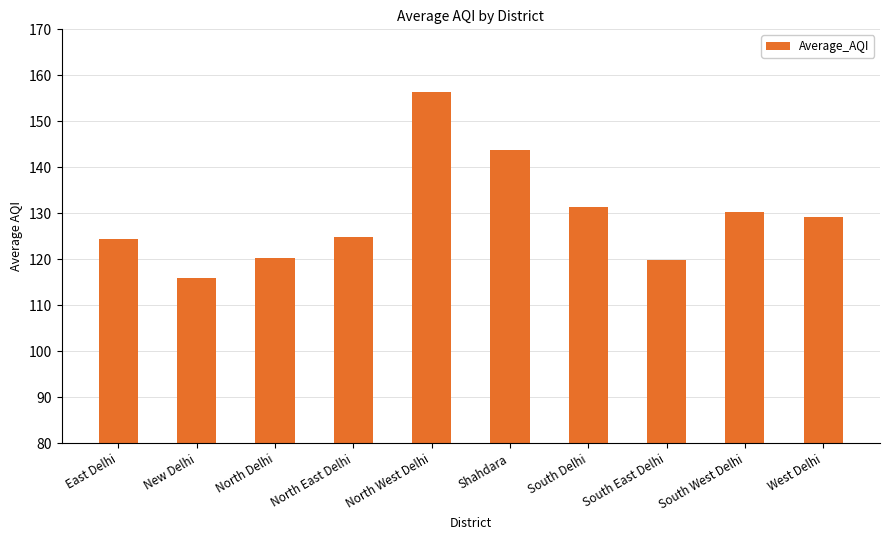

The value at North West Delhi is 156.4. True or false?

True